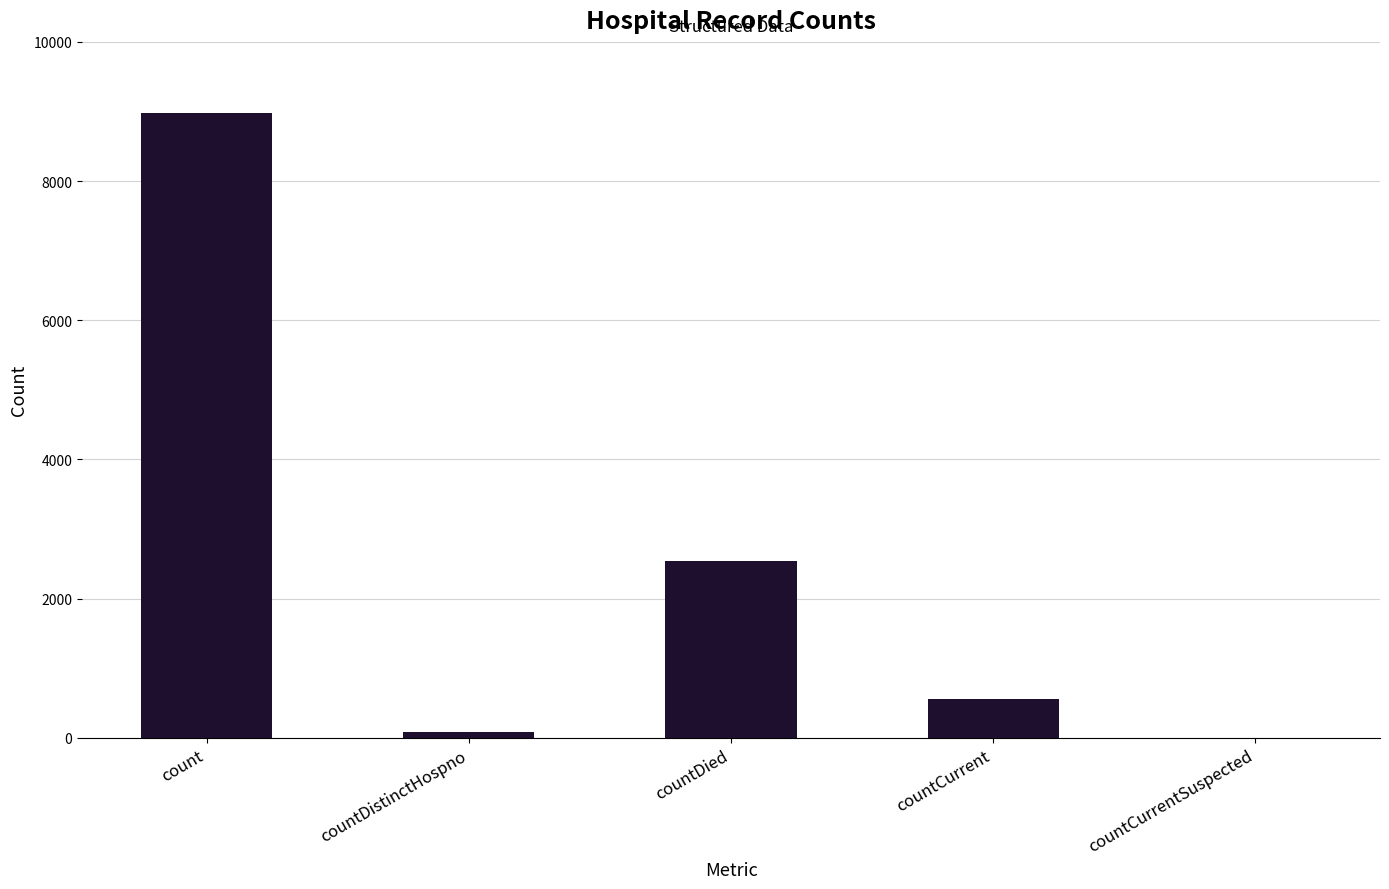

Is it true that the value at countDied is 2541?

True